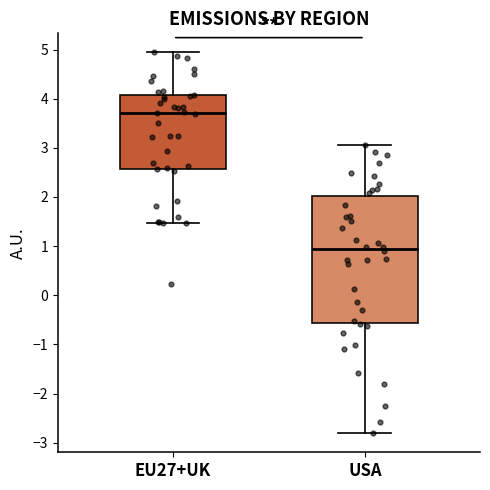

Where does the upper whisker of the box for EU27+UK end on the y-axis? The values are not printed on the chart, so give them approximately, as read against the axis.

4.9